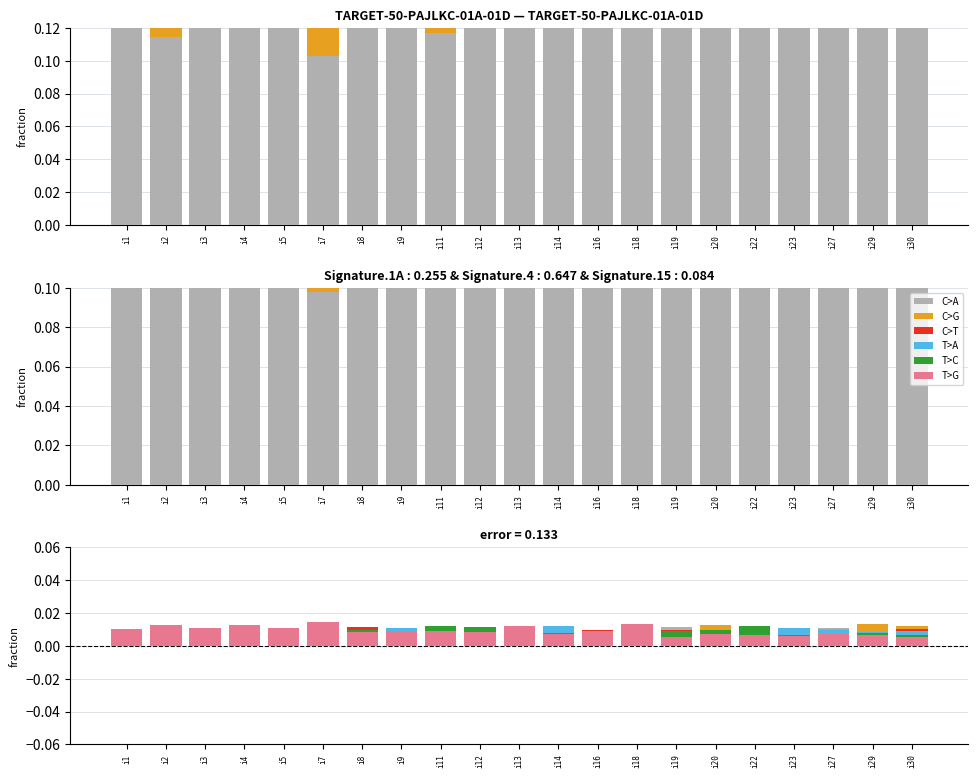

How many series are shown in this chart?

6